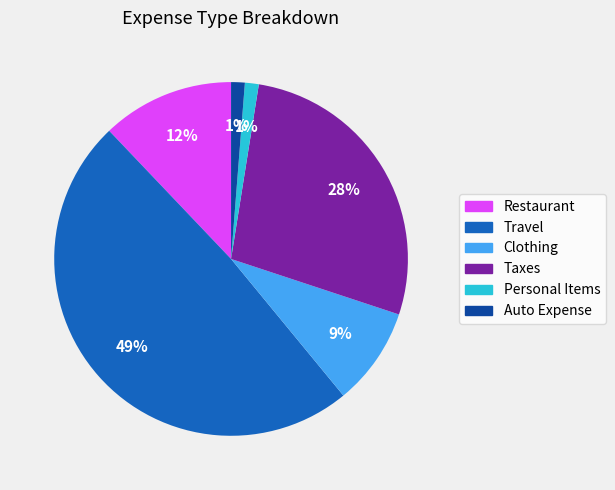

Is it true that Restaurant is 27% of the pie?

False